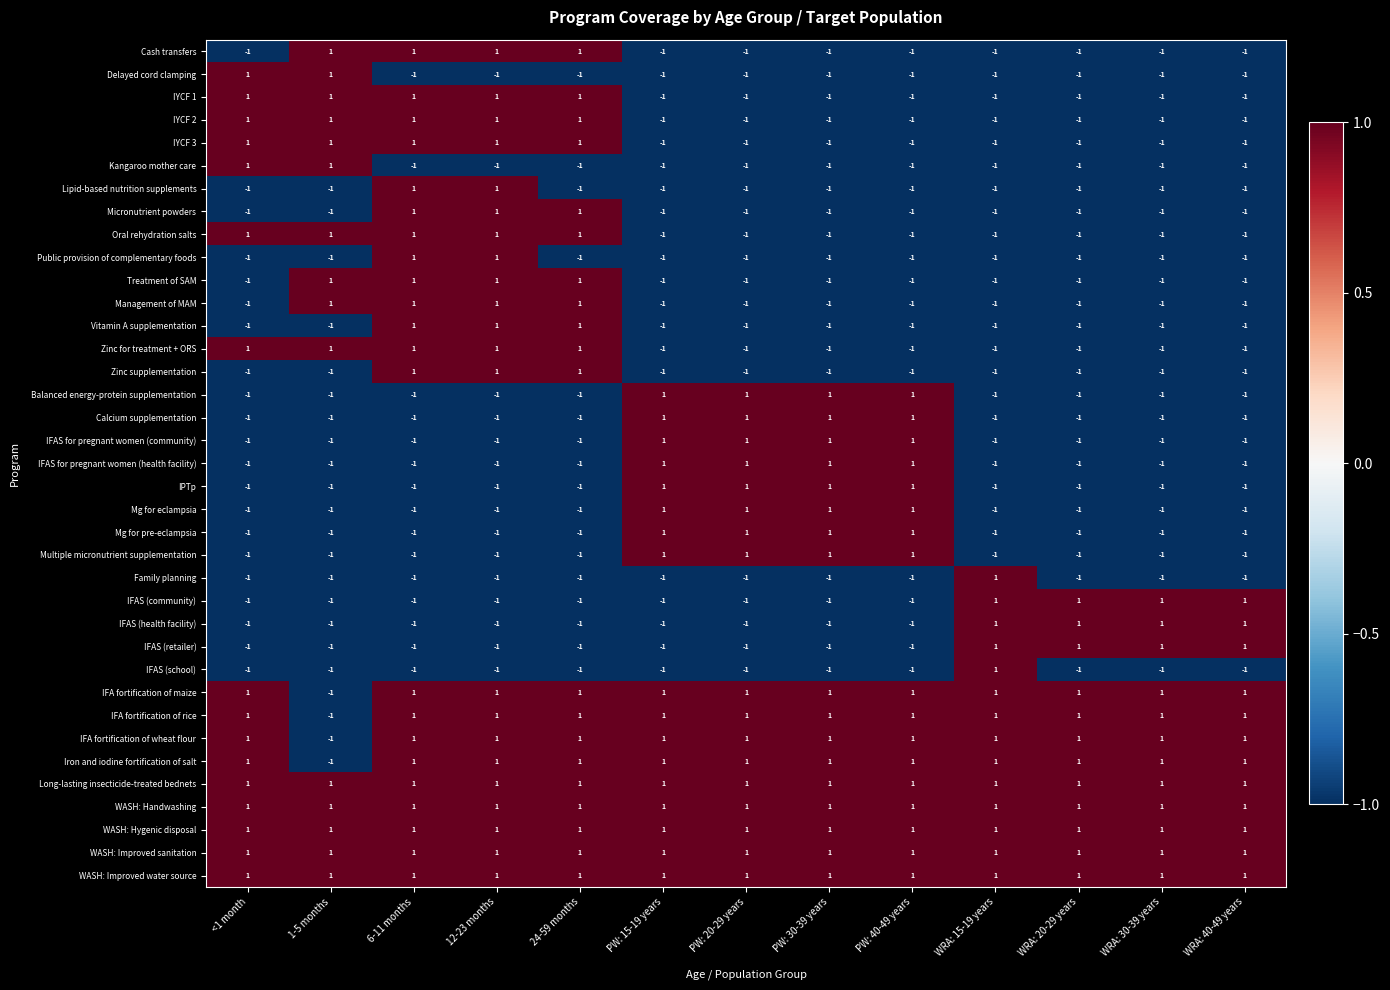

True or false: WASH: Hygenic disposal has a value of 1 at PW: 15-19 years.

True